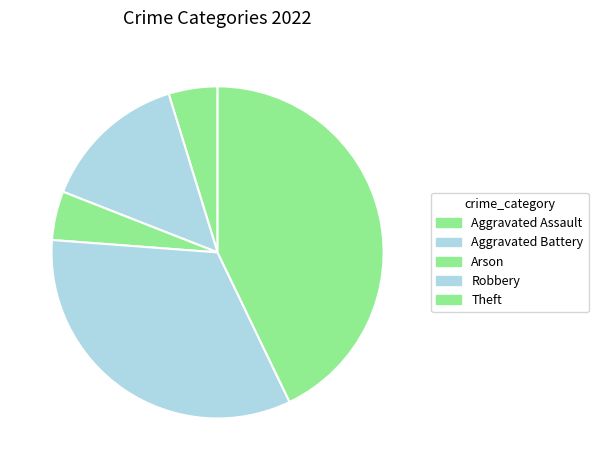

Is there a majority slice in this chart?

No